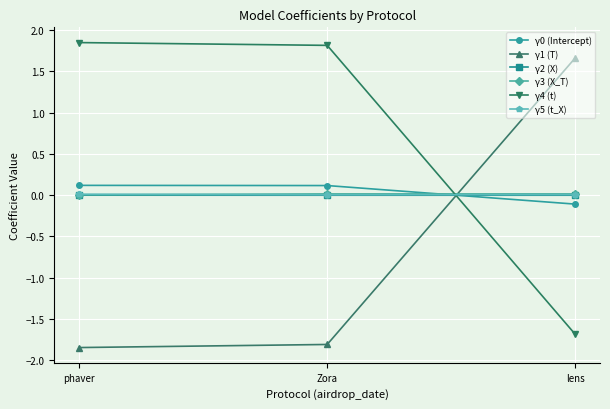

Is the value of γ1 (T) at phaver greater than the value of γ4 (t) at phaver?

No